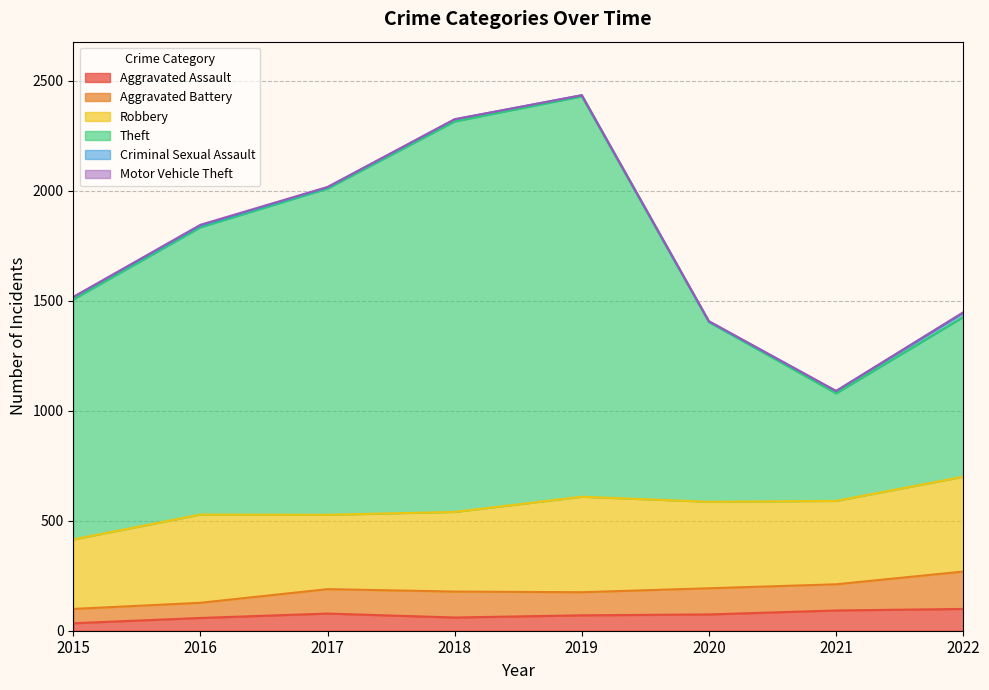

How many lines are shown in the chart?

6